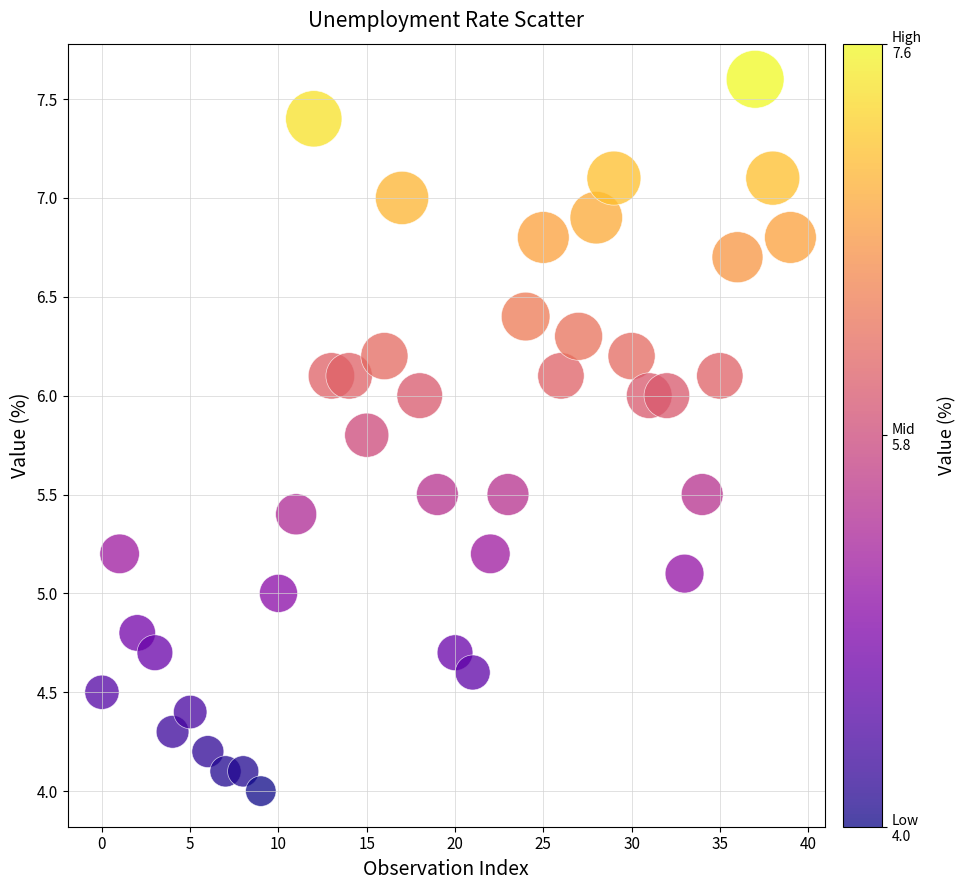

What is the range of Y values (max minus min)?

3.6